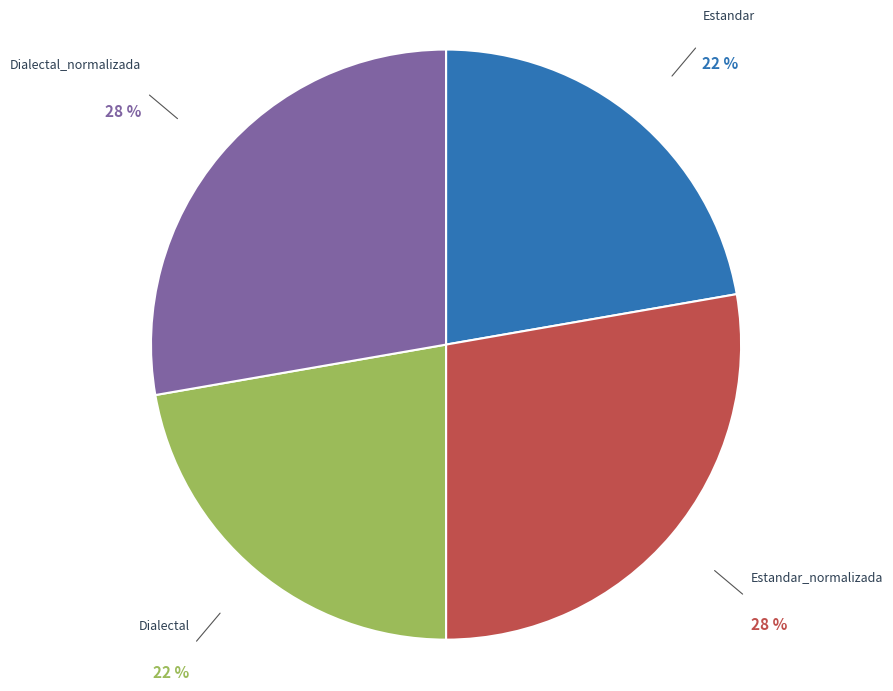

Does any single category account for the majority?

No